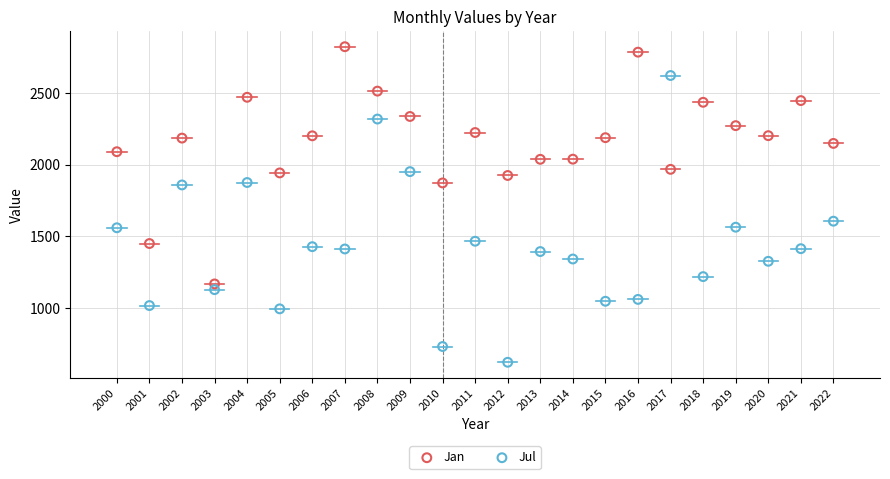

Across all data points, what is the range of Y values (max minus min)?

2203